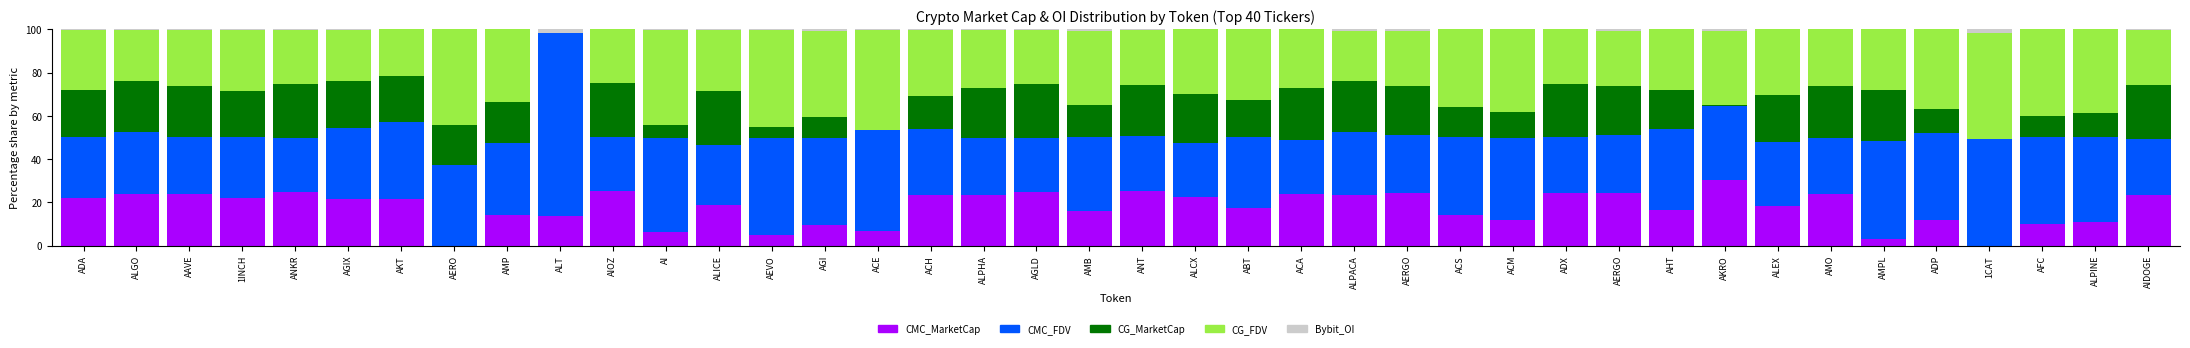

What is the label of the 4th bar from the left?

1INCH